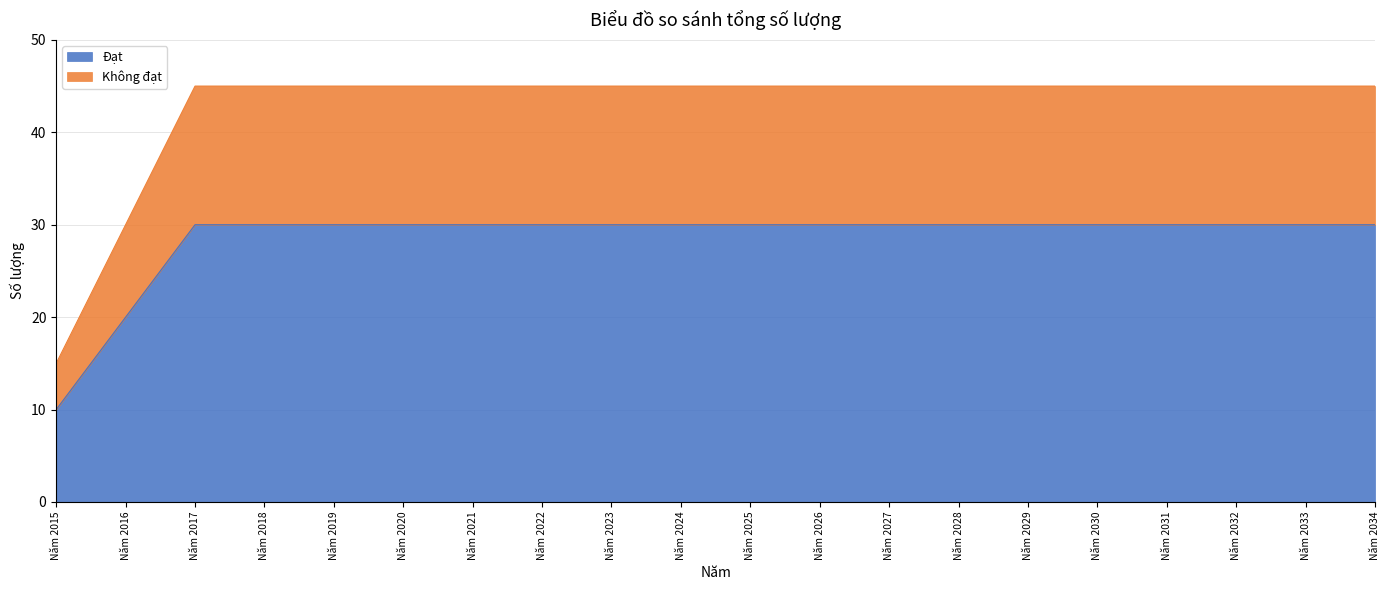

What is the maximum value for Đạt?

30